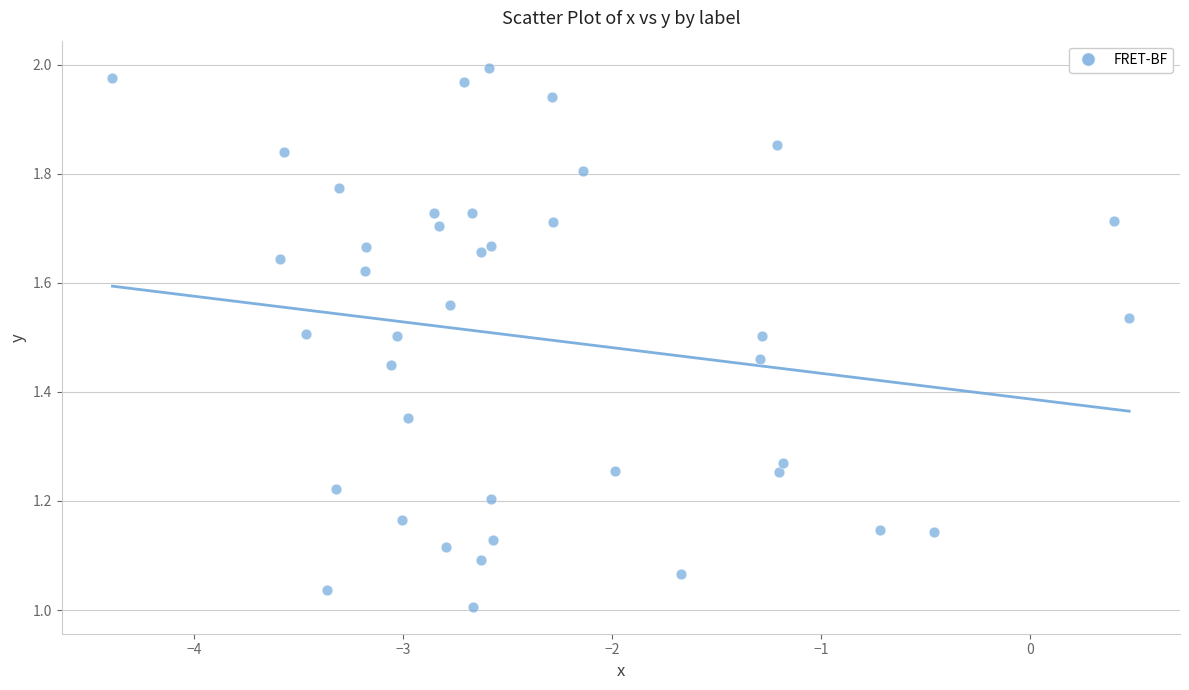

How many data points are displayed?

40